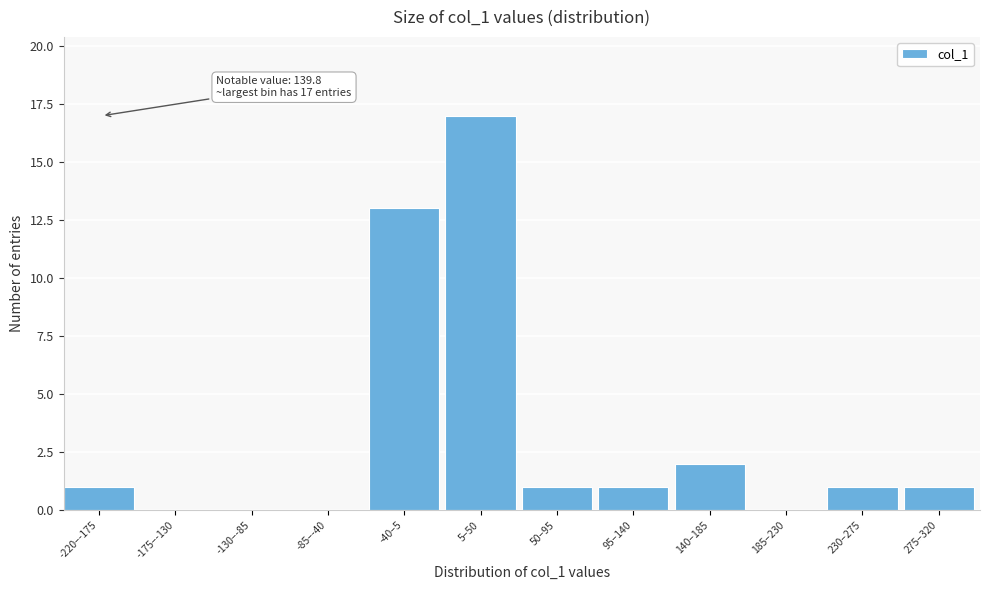

Reading right to left, transcribe all the data shown in this chart.

275–320=1	230–275=1	185–230=0	140–185=2	95–140=1	50–95=1	5–50=17	-40–5=13	-85–-40=0	-130–-85=0	-175–-130=0	-220–-175=1